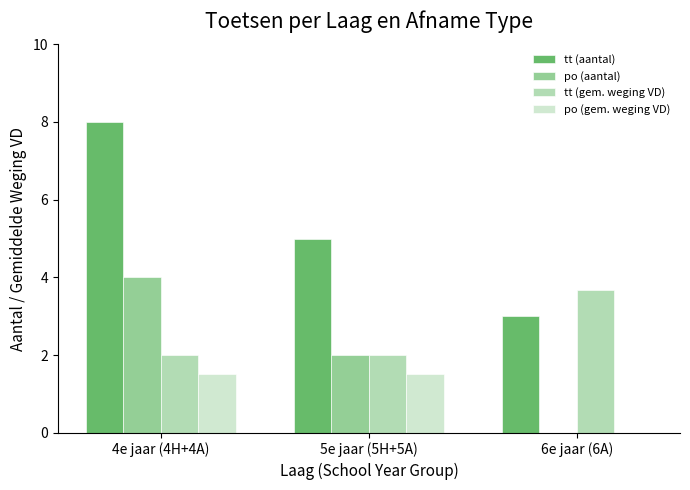

What are all the series names shown in the legend?

tt (aantal), po (aantal), tt (gem. weging VD), po (gem. weging VD)